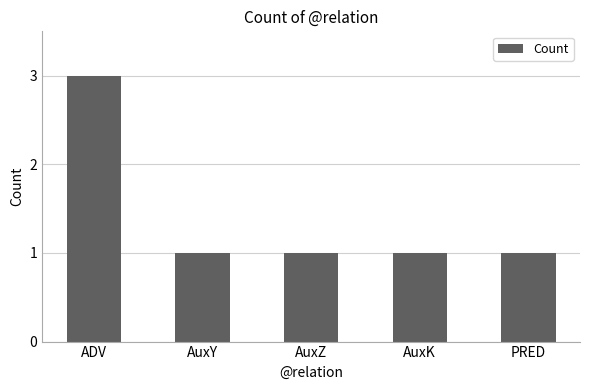

The chart shows a value of 3 at ADV. True or false?

True